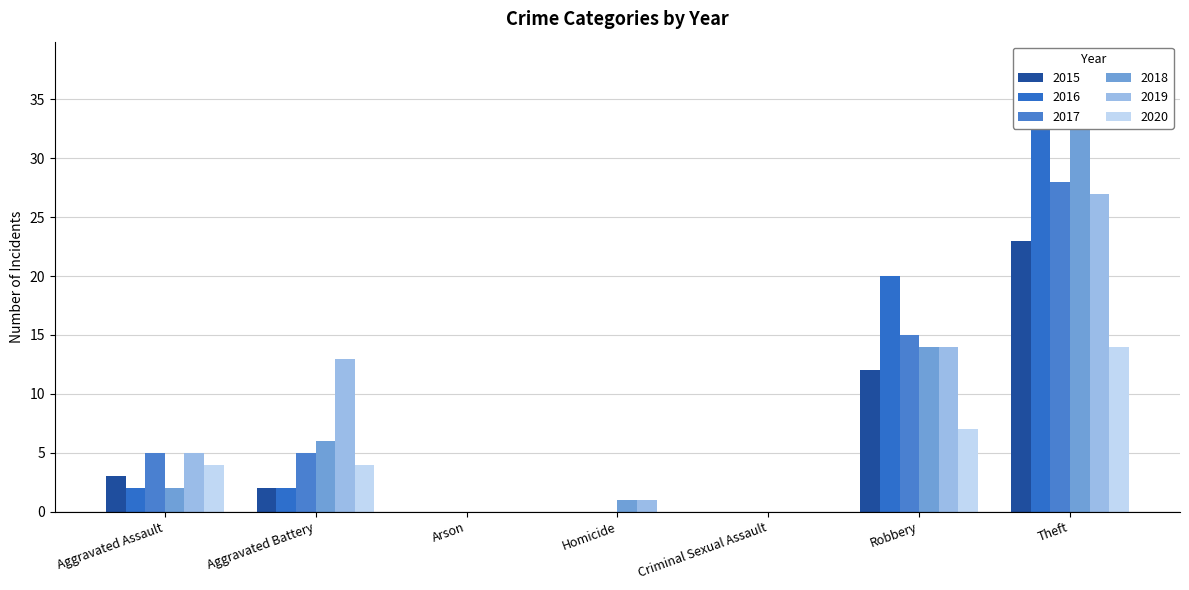

Which series has the largest range (max minus min)?

2016